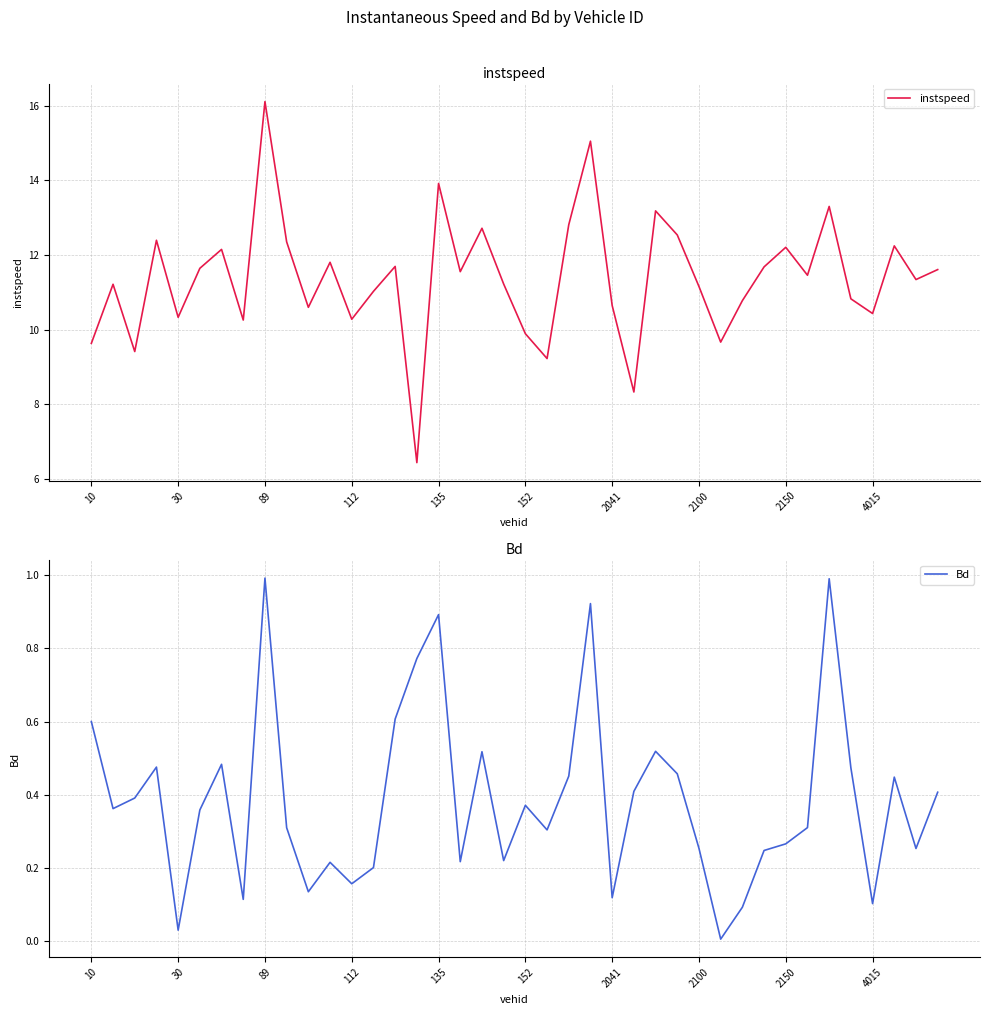

What is the difference between the instspeed values at 14 and 18?

1.0